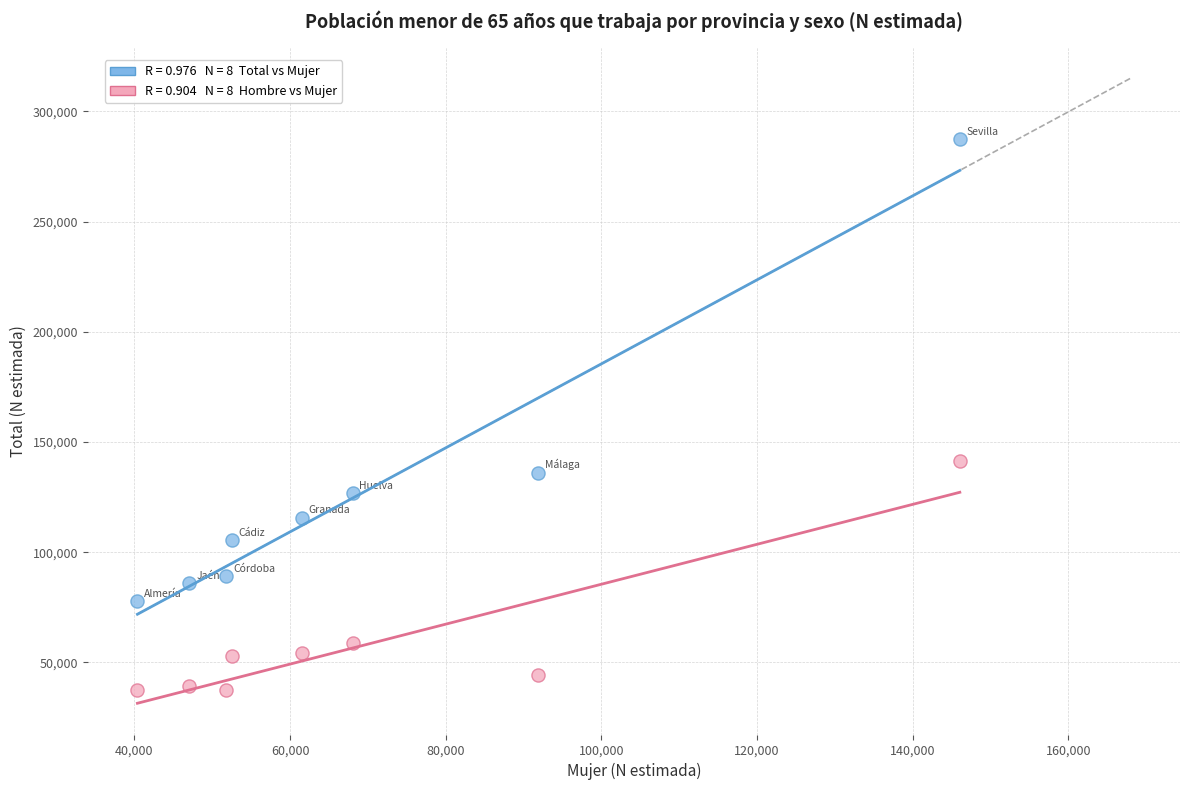

Across all series, what Y value is closest to 162458?

141554